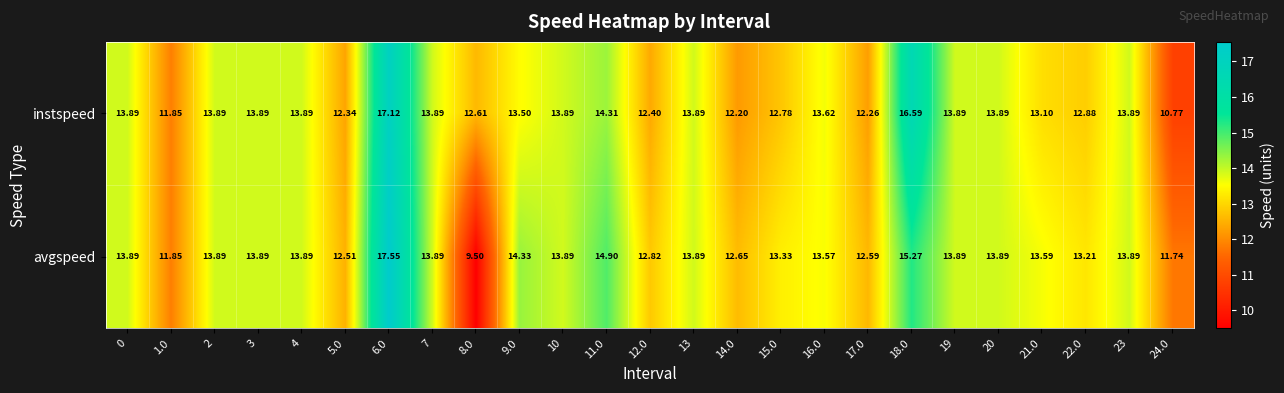

At 16.0, list the series in order from smallest to largest.

avgspeed, instspeed